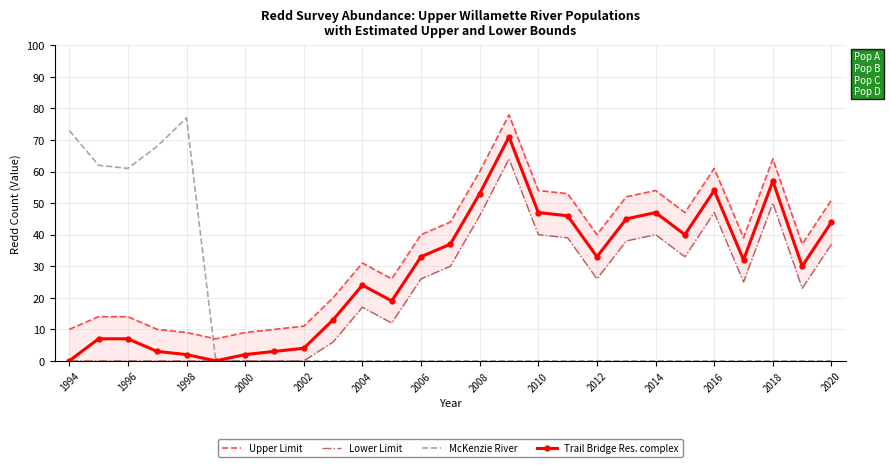

The value of McKenzie River at 2000 is -34. True or false?

False